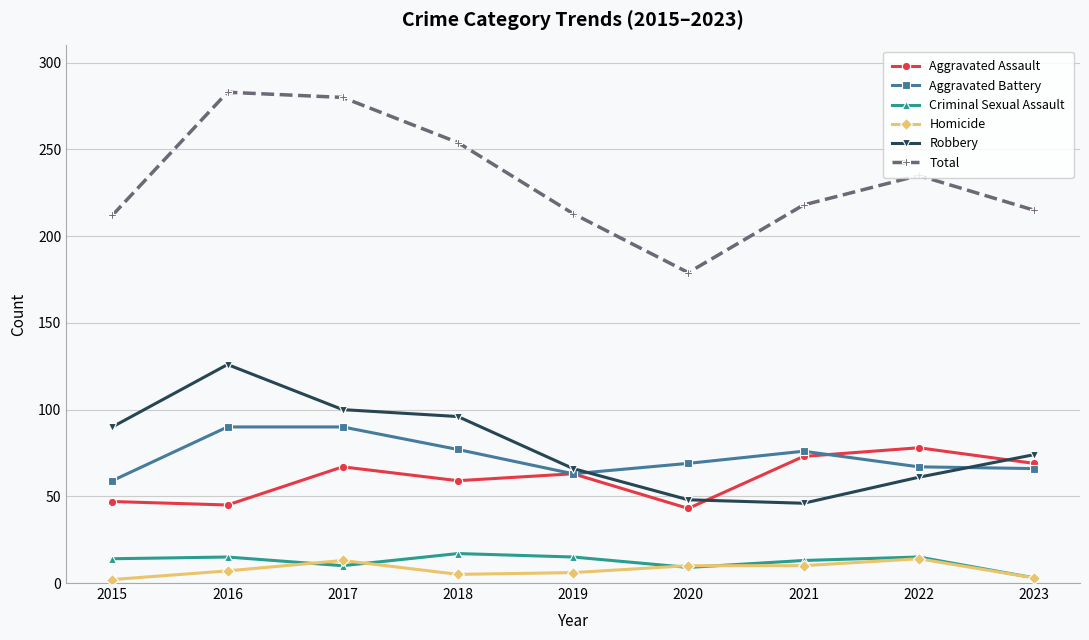

Count the number of categories in the chart.

9